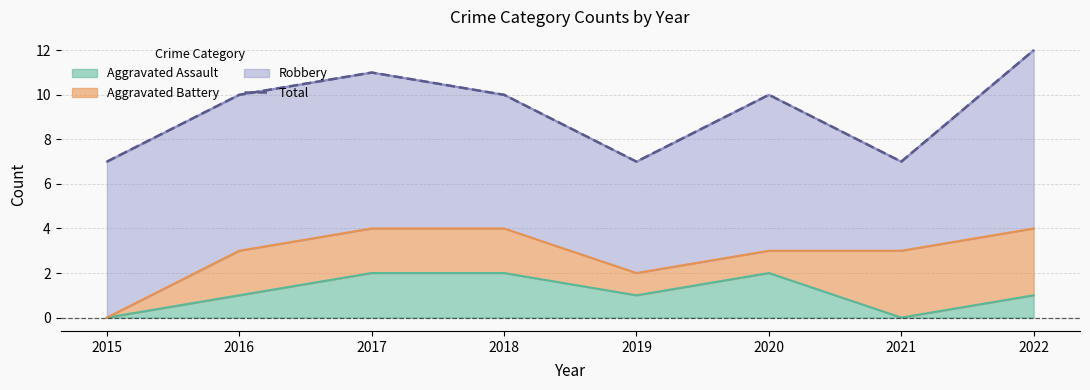

How many values are between 7 and 11?

7